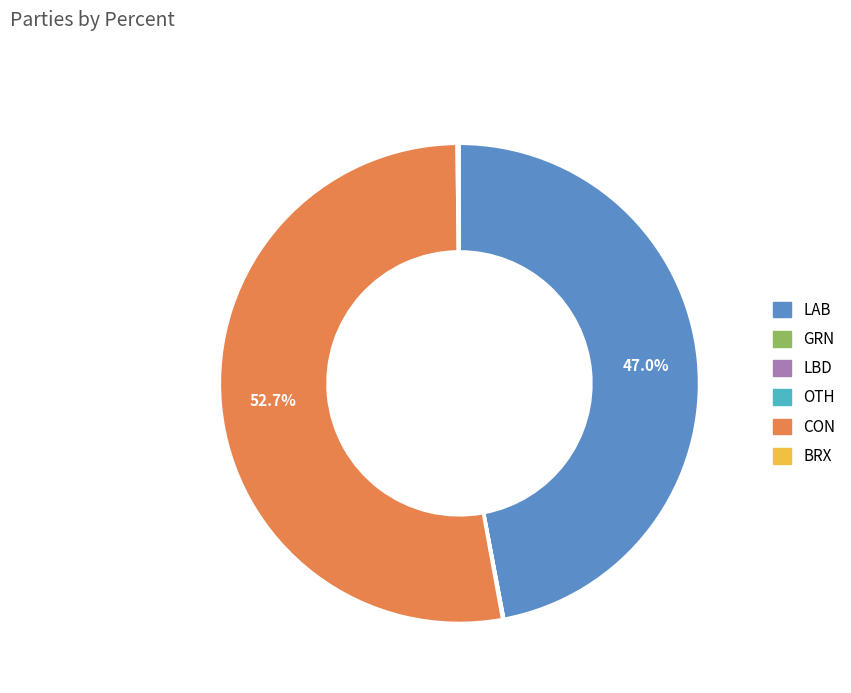

What is the total percentage of LAB and CON?

99.7%